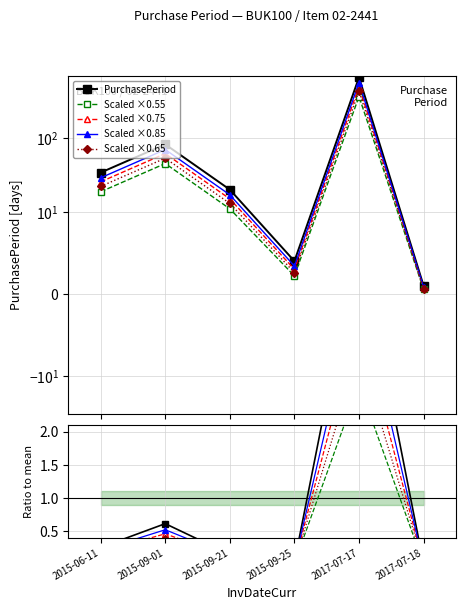

True or false: Scaled ×0.65 and Ratio to mean cross at least once.

False